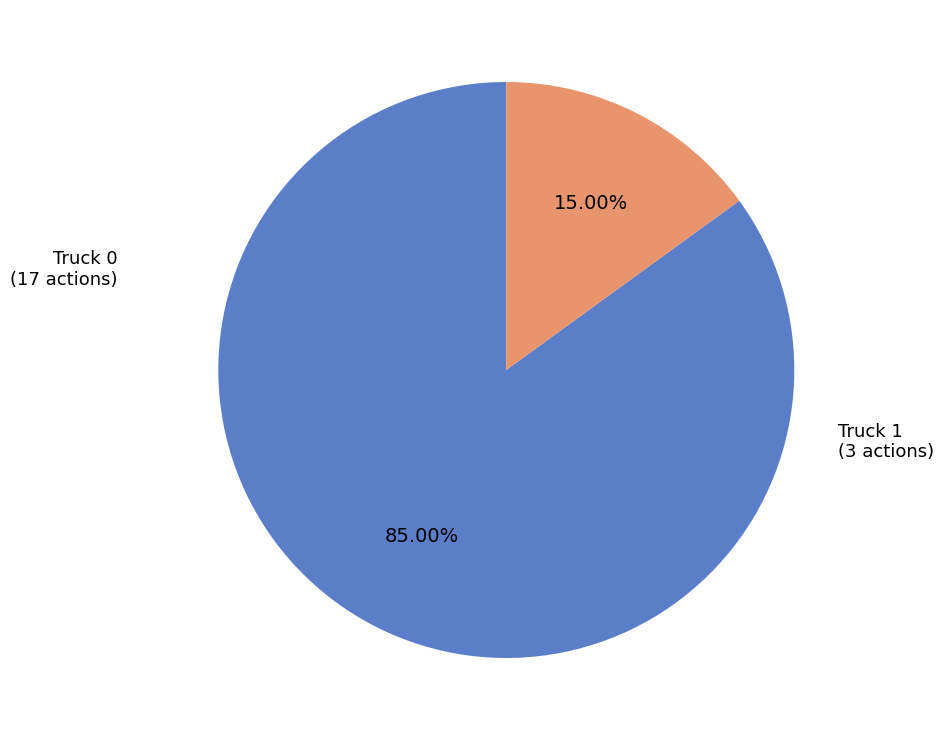

What is the smallest slice in the pie chart?

Truck 1